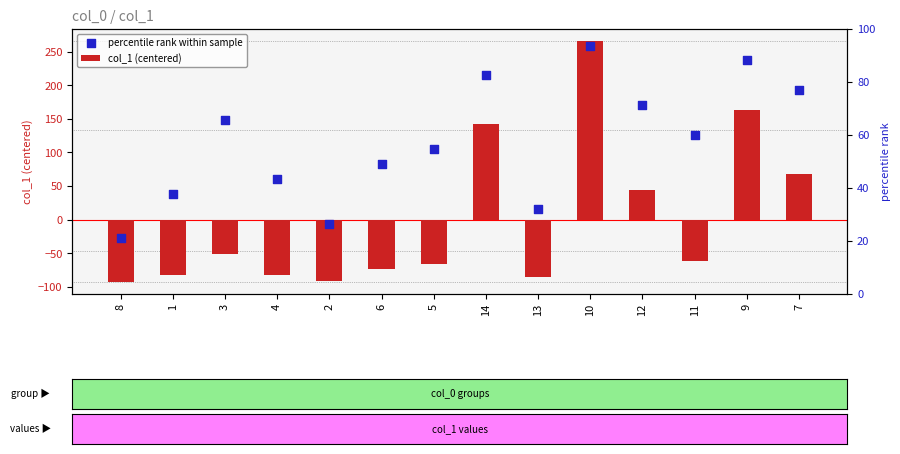

Which series reaches the maximum Y coordinate?

col_1 (centered)